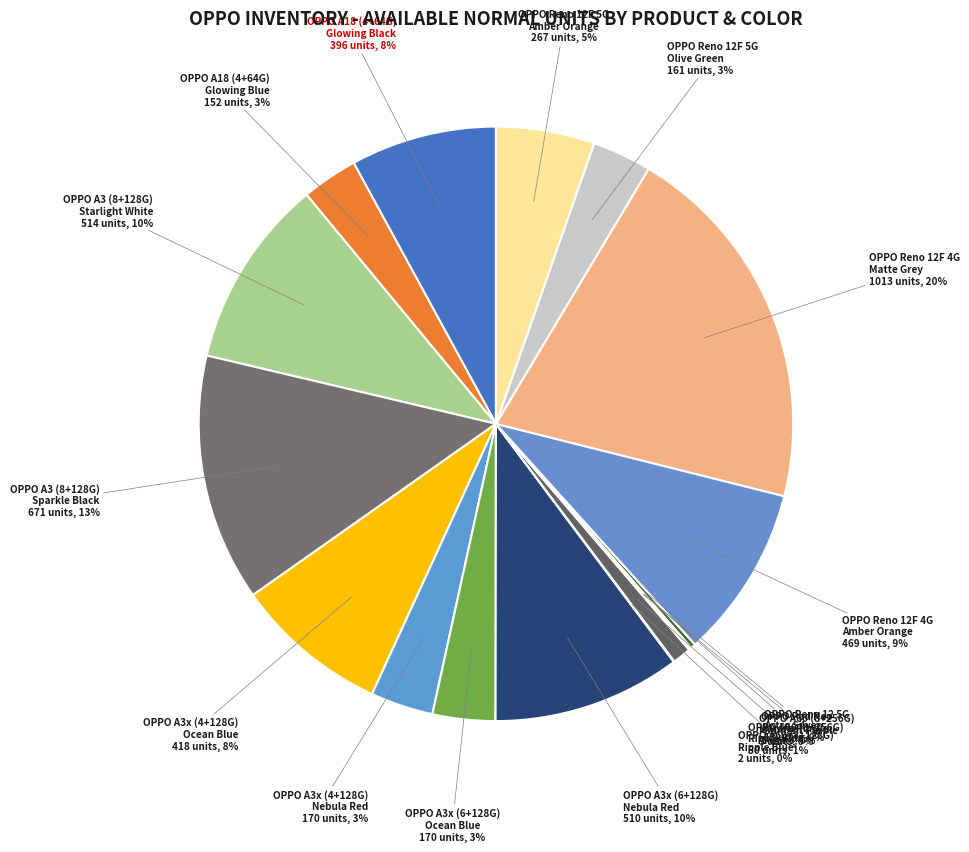

Rank the categories by value from highest to lowest.

OPPO Reno 12F 4G
Matte Grey, OPPO A3 (8+128G)
Sparkle Black, OPPO A3 (8+128G)
Starlight White, OPPO A3x (6+128G)
Nebula Red, OPPO Reno 12F 4G
Amber Orange, OPPO A3x (4+128G)
Ocean Blue, OPPO A18 (4+64G)
Glowing Black, OPPO Reno 12F 5G
Amber Orange, OPPO A3x (4+128G)
Nebula Red, OPPO A3x (6+128G)
Ocean Blue, OPPO Reno 12F 5G
Olive Green, OPPO A18 (4+64G)
Glowing Blue, OPPO A60 (8+256G)
Ripple Blue, OPPO Reno 12 5G
Astro Silver, OPPO A60 (8+256G)
Midnight Purple, OPPO Pad Neo
Aurora Purple, OPPO A60 (8+128G)
Ripple Blue